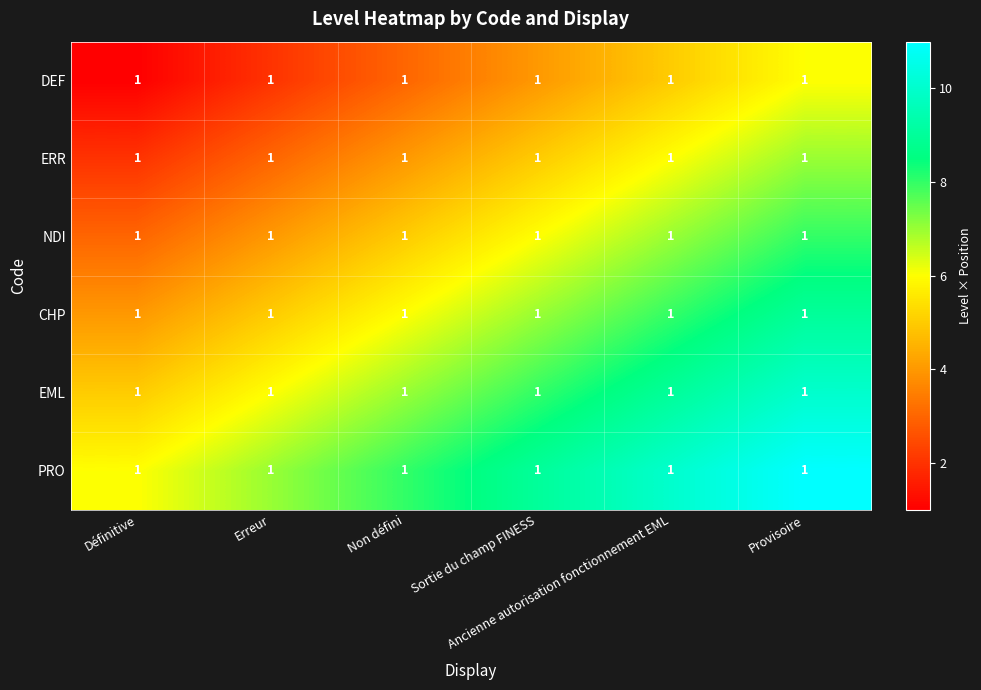

What is the spread (max minus min) of values at Erreur?

5